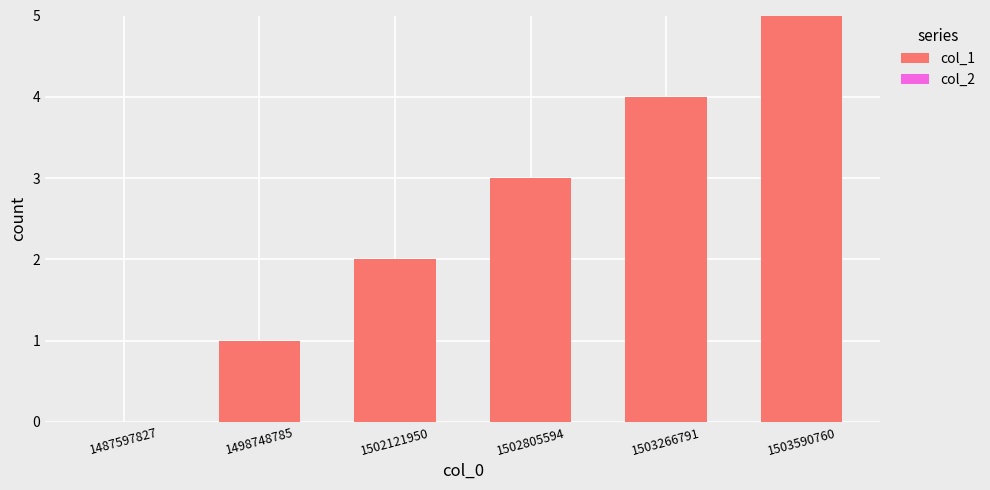

What is the sum of the values at 1502121950 and 1503590760?

7